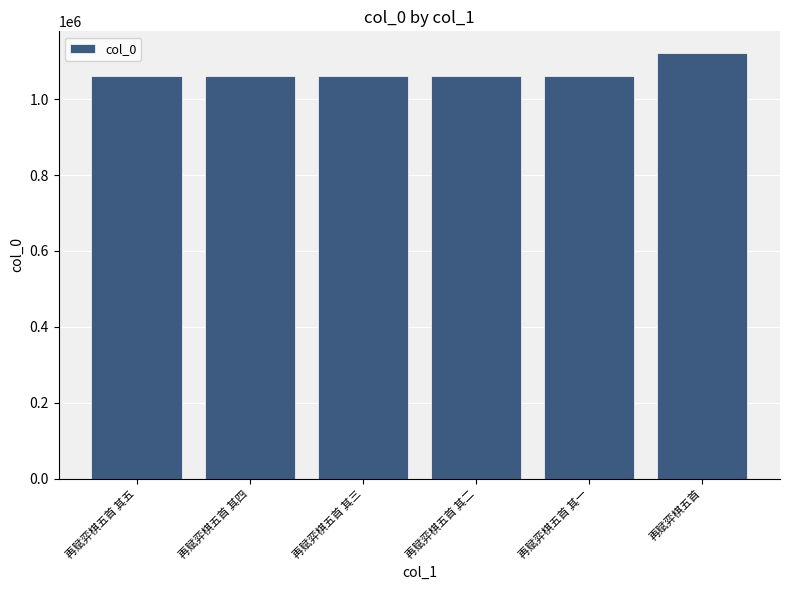

What is the value of the 4th bar from the left?

1062145